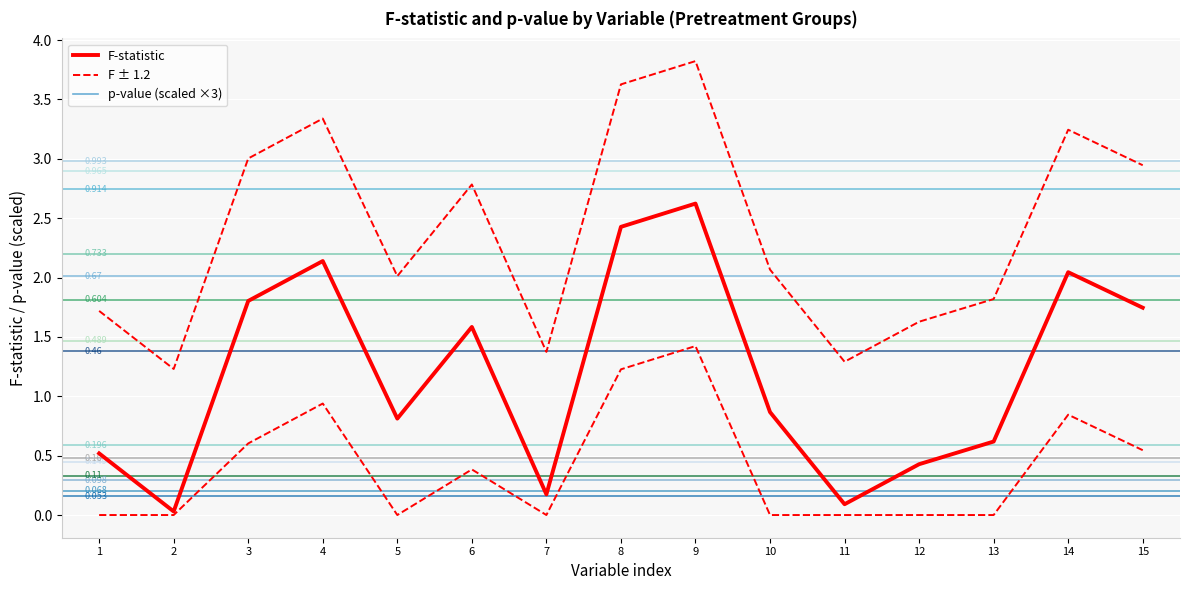

Does the chart display data point markers on the line(s)?

No